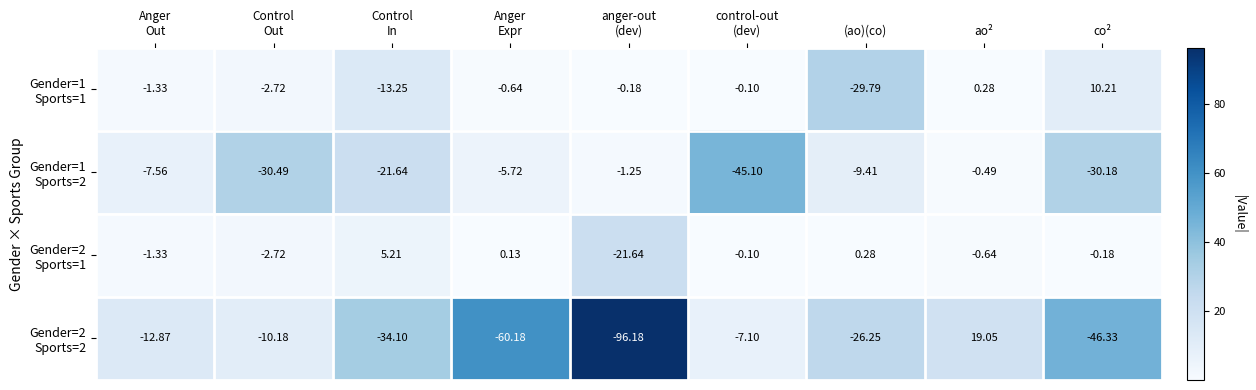

Which category has the highest value across all series?

ao²